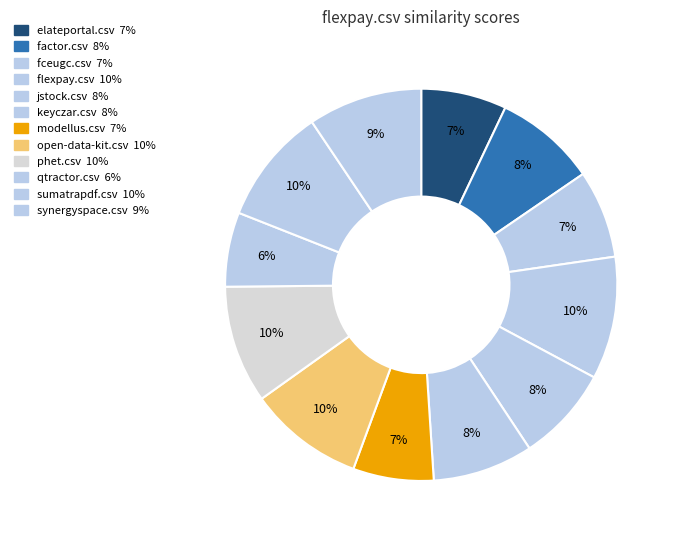

Rank the categories by value from highest to lowest.

flexpay.csv, phet.csv, sumatrapdf.csv, open-data-kit.csv, synergyspace.csv, factor.csv, keyczar.csv, jstock.csv, fceugc.csv, elateportal.csv, modellus.csv, qtractor.csv